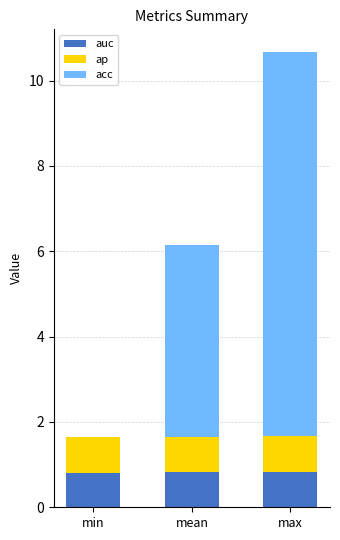

At which category is the sum across all series the highest?

max